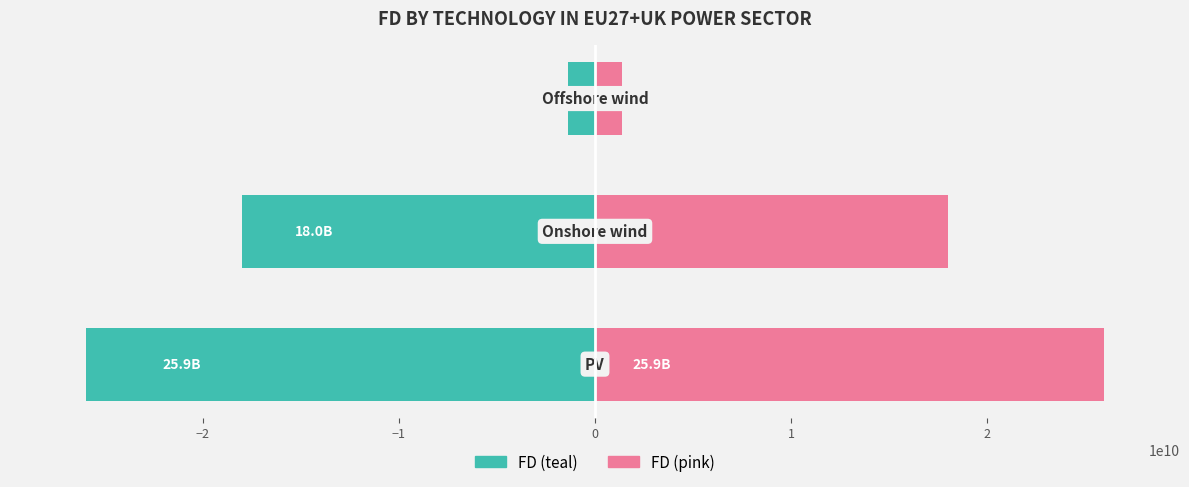

Does the chart contain any negative values?

Yes